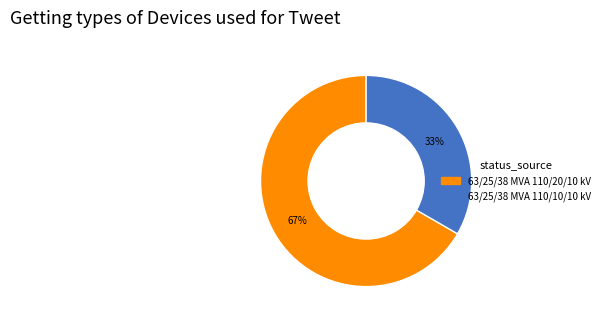

Does 63/25/38 MVA 110/10/10 kV account for over 50% of the chart?

No